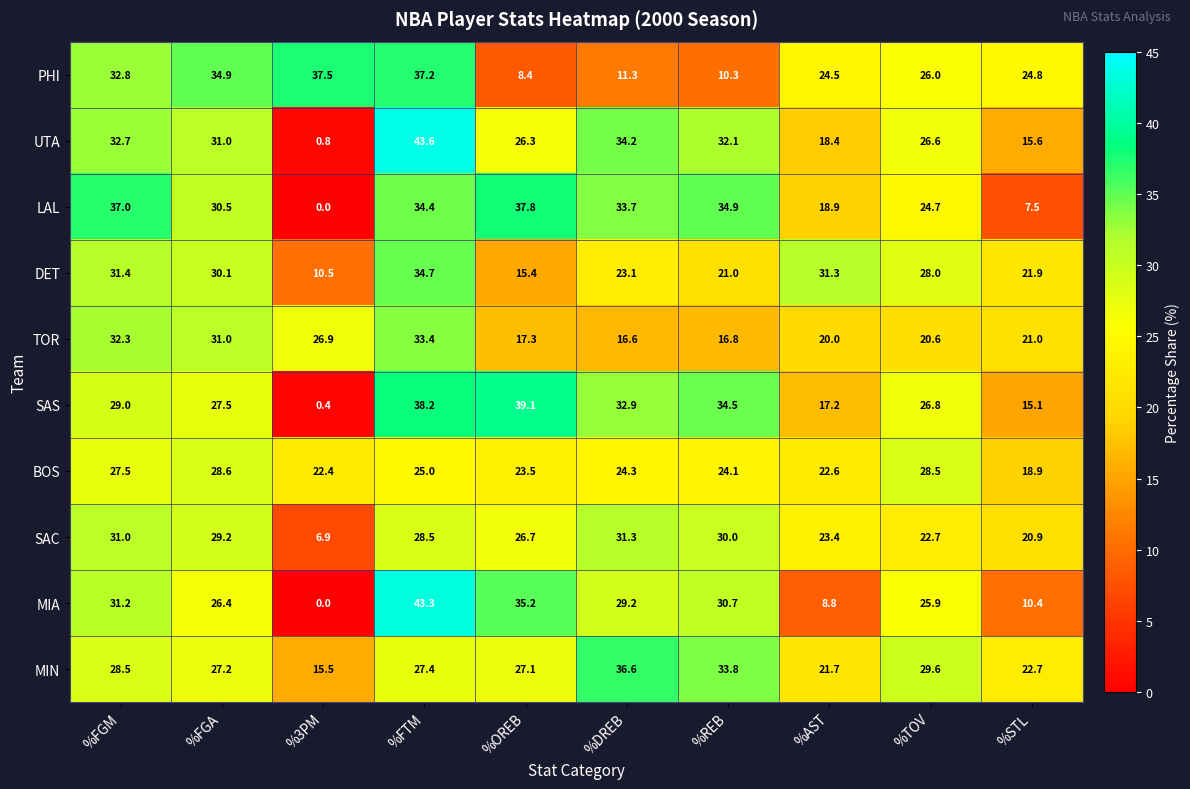

What is the total value across all series at %OREB?

256.8